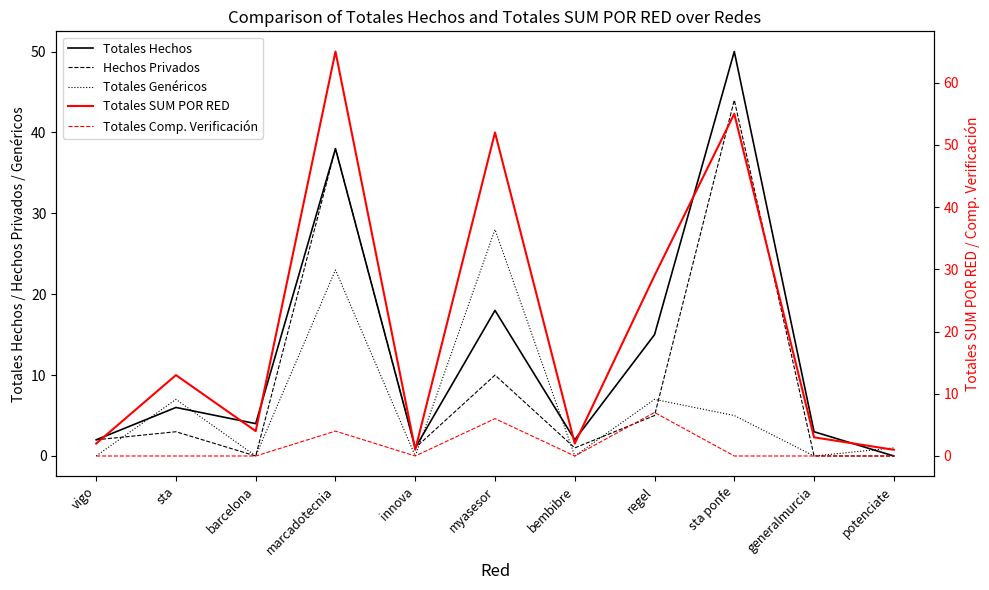

Between marcadotecnia and potenciate, which series saw the biggest shift?

Totales SUM POR RED